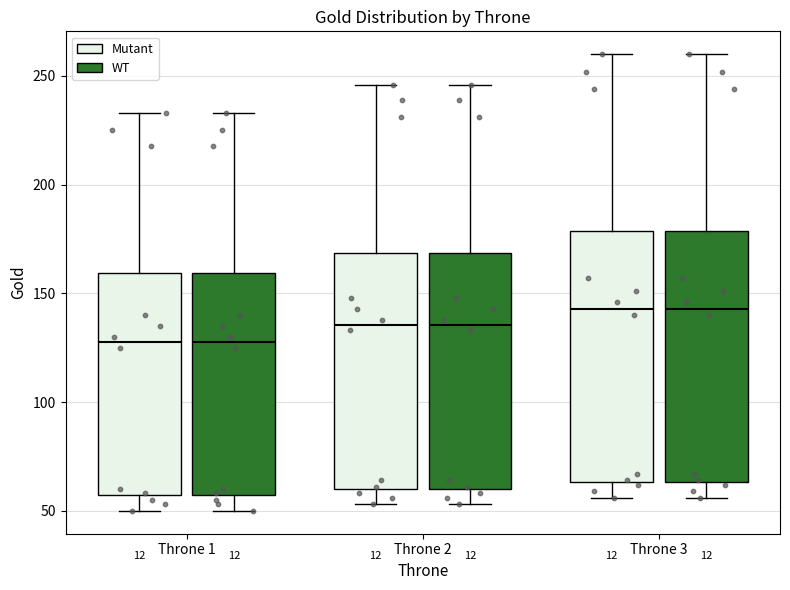

Reading left to right, read every box against the y-axis: the position of its median line, the range the box covers, and the ends of its whiskers. The values are not printed on the chart, so give them approximately, as read against the axis.

Throne 1 (Mutant): median 130, box 55 to 160, whiskers 50 to 235
Throne 1 (WT): median 130, box 55 to 160, whiskers 50 to 235
Throne 2 (Mutant): median 135, box 60 to 170, whiskers 55 to 245
Throne 2 (WT): median 135, box 60 to 170, whiskers 55 to 245
Throne 3 (Mutant): median 145, box 65 to 180, whiskers 55 to 260
Throne 3 (WT): median 145, box 65 to 180, whiskers 55 to 260